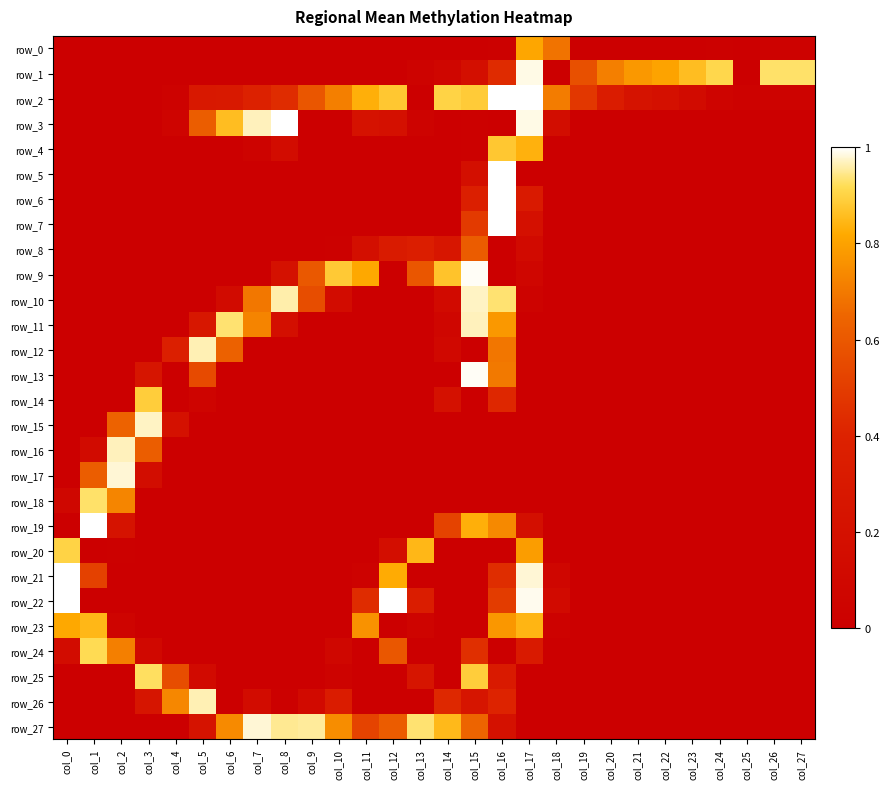

Reading left to right, extract all data points from this chart.

row_0: col_0=0.0	col_1=0.0	col_2=0.0	col_3=0.0	col_4=0.0	col_5=0.0	col_6=0.0	col_7=0.0	col_8=0.0	col_9=0.0	col_10=0.0	col_11=0.0	col_12=0.0	col_13=0.0	col_14=0.0	col_15=0.0	col_16=0.0	col_17=0.8	col_18=0.7	col_19=0.0	col_20=0.0	col_21=0.0	col_22=0.0	col_23=0.0	col_24=0.0	col_25=0.0	col_26=0.0	col_27=0.0
row_1: col_0=0.0	col_1=0.0	col_2=0.0	col_3=0.0	col_4=0.0	col_5=0.0	col_6=0.0	col_7=0.0	col_8=0.0	col_9=0.0	col_10=0.0	col_11=0.0	col_12=0.0	col_13=0.0	col_14=0.1	col_15=0.2	col_16=0.4	col_17=1.0	col_18=0.0	col_19=0.6	col_20=0.7	col_21=0.8	col_22=0.8	col_23=0.9	col_24=0.9	col_25=0.0	col_26=0.9	col_27=0.9
row_2: col_0=0.0	col_1=0.0	col_2=0.0	col_3=0.0	col_4=0.0	col_5=0.3	col_6=0.3	col_7=0.4	col_8=0.4	col_9=0.6	col_10=0.7	col_11=0.8	col_12=0.9	col_13=0.0	col_14=0.9	col_15=0.9	col_16=1.0	col_17=1.0	col_18=0.7	col_19=0.5	col_20=0.3	col_21=0.2	col_22=0.2	col_23=0.1	col_24=0.1	col_25=0.0	col_26=0.0	col_27=0.0
row_3: col_0=0.0	col_1=0.0	col_2=0.0	col_3=0.0	col_4=0.1	col_5=0.6	col_6=0.9	col_7=1.0	col_8=1.0	col_9=0.0	col_10=0.0	col_11=0.2	col_12=0.2	col_13=0.0	col_14=0.0	col_15=0.0	col_16=0.0	col_17=1.0	col_18=0.2	col_19=0.0	col_20=0.0	col_21=0.0	col_22=0.0	col_23=0.0	col_24=0.0	col_25=0.0	col_26=0.0	col_27=0.0
row_4: col_0=0.0	col_1=0.0	col_2=0.0	col_3=0.0	col_4=0.0	col_5=0.0	col_6=0.0	col_7=0.0	col_8=0.1	col_9=0.0	col_10=0.0	col_11=0.0	col_12=0.0	col_13=0.0	col_14=0.0	col_15=0.0	col_16=0.9	col_17=0.8	col_18=0.0	col_19=0.0	col_20=0.0	col_21=0.0	col_22=0.0	col_23=0.0	col_24=0.0	col_25=0.0	col_26=0.0	col_27=0.0
row_5: col_0=0.0	col_1=0.0	col_2=0.0	col_3=0.0	col_4=0.0	col_5=0.0	col_6=0.0	col_7=0.0	col_8=0.0	col_9=0.0	col_10=0.0	col_11=0.0	col_12=0.0	col_13=0.0	col_14=0.0	col_15=0.2	col_16=1.0	col_17=0.0	col_18=0.0	col_19=0.0	col_20=0.0	col_21=0.0	col_22=0.0	col_23=0.0	col_24=0.0	col_25=0.0	col_26=0.0	col_27=0.0
row_6: col_0=0.0	col_1=0.0	col_2=0.0	col_3=0.0	col_4=0.0	col_5=0.0	col_6=0.0	col_7=0.0	col_8=0.0	col_9=0.0	col_10=0.0	col_11=0.0	col_12=0.0	col_13=0.0	col_14=0.0	col_15=0.4	col_16=1.0	col_17=0.3	col_18=0.0	col_19=0.0	col_20=0.0	col_21=0.0	col_22=0.0	col_23=0.0	col_24=0.0	col_25=0.0	col_26=0.0	col_27=0.0
row_7: col_0=0.0	col_1=0.0	col_2=0.0	col_3=0.0	col_4=0.0	col_5=0.0	col_6=0.0	col_7=0.0	col_8=0.0	col_9=0.0	col_10=0.0	col_11=0.0	col_12=0.0	col_13=0.0	col_14=0.0	col_15=0.5	col_16=1.0	col_17=0.2	col_18=0.0	col_19=0.0	col_20=0.0	col_21=0.0	col_22=0.0	col_23=0.0	col_24=0.0	col_25=0.0	col_26=0.0	col_27=0.0
row_8: col_0=0.0	col_1=0.0	col_2=0.0	col_3=0.0	col_4=0.0	col_5=0.0	col_6=0.0	col_7=0.0	col_8=0.0	col_9=0.0	col_10=0.0	col_11=0.2	col_12=0.3	col_13=0.4	col_14=0.3	col_15=0.6	col_16=0.0	col_17=0.1	col_18=0.0	col_19=0.0	col_20=0.0	col_21=0.0	col_22=0.0	col_23=0.0	col_24=0.0	col_25=0.0	col_26=0.0	col_27=0.0
row_9: col_0=0.0	col_1=0.0	col_2=0.0	col_3=0.0	col_4=0.0	col_5=0.0	col_6=0.0	col_7=0.0	col_8=0.2	col_9=0.6	col_10=0.9	col_11=0.8	col_12=0.0	col_13=0.6	col_14=0.9	col_15=1.0	col_16=0.0	col_17=0.1	col_18=0.0	col_19=0.0	col_20=0.0	col_21=0.0	col_22=0.0	col_23=0.0	col_24=0.0	col_25=0.0	col_26=0.0	col_27=0.0
row_10: col_0=0.0	col_1=0.0	col_2=0.0	col_3=0.0	col_4=0.0	col_5=0.0	col_6=0.1	col_7=0.7	col_8=1.0	col_9=0.6	col_10=0.1	col_11=0.0	col_12=0.0	col_13=0.0	col_14=0.1	col_15=1.0	col_16=0.9	col_17=0.0	col_18=0.0	col_19=0.0	col_20=0.0	col_21=0.0	col_22=0.0	col_23=0.0	col_24=0.0	col_25=0.0	col_26=0.0	col_27=0.0
row_11: col_0=0.0	col_1=0.0	col_2=0.0	col_3=0.0	col_4=0.0	col_5=0.3	col_6=0.9	col_7=0.7	col_8=0.2	col_9=0.0	col_10=0.0	col_11=0.0	col_12=0.0	col_13=0.0	col_14=0.1	col_15=1.0	col_16=0.8	col_17=0.0	col_18=0.0	col_19=0.0	col_20=0.0	col_21=0.0	col_22=0.0	col_23=0.0	col_24=0.0	col_25=0.0	col_26=0.0	col_27=0.0
row_12: col_0=0.0	col_1=0.0	col_2=0.0	col_3=0.0	col_4=0.4	col_5=1.0	col_6=0.6	col_7=0.0	col_8=0.0	col_9=0.0	col_10=0.0	col_11=0.0	col_12=0.0	col_13=0.0	col_14=0.1	col_15=0.0	col_16=0.7	col_17=0.0	col_18=0.0	col_19=0.0	col_20=0.0	col_21=0.0	col_22=0.0	col_23=0.0	col_24=0.0	col_25=0.0	col_26=0.0	col_27=0.0
row_13: col_0=0.0	col_1=0.0	col_2=0.0	col_3=0.3	col_4=0.0	col_5=0.5	col_6=0.0	col_7=0.0	col_8=0.0	col_9=0.0	col_10=0.0	col_11=0.0	col_12=0.0	col_13=0.0	col_14=0.0	col_15=1.0	col_16=0.7	col_17=0.0	col_18=0.0	col_19=0.0	col_20=0.0	col_21=0.0	col_22=0.0	col_23=0.0	col_24=0.0	col_25=0.0	col_26=0.0	col_27=0.0
row_14: col_0=0.0	col_1=0.0	col_2=0.0	col_3=0.9	col_4=0.0	col_5=0.1	col_6=0.0	col_7=0.0	col_8=0.0	col_9=0.0	col_10=0.0	col_11=0.0	col_12=0.0	col_13=0.0	col_14=0.2	col_15=0.0	col_16=0.4	col_17=0.0	col_18=0.0	col_19=0.0	col_20=0.0	col_21=0.0	col_22=0.0	col_23=0.0	col_24=0.0	col_25=0.0	col_26=0.0	col_27=0.0
row_15: col_0=0.0	col_1=0.0	col_2=0.6	col_3=1.0	col_4=0.2	col_5=0.0	col_6=0.0	col_7=0.0	col_8=0.0	col_9=0.0	col_10=0.0	col_11=0.0	col_12=0.0	col_13=0.0	col_14=0.0	col_15=0.0	col_16=0.0	col_17=0.0	col_18=0.0	col_19=0.0	col_20=0.0	col_21=0.0	col_22=0.0	col_23=0.0	col_24=0.0	col_25=0.0	col_26=0.0	col_27=0.0
row_16: col_0=0.0	col_1=0.1	col_2=1.0	col_3=0.6	col_4=0.0	col_5=0.0	col_6=0.0	col_7=0.0	col_8=0.0	col_9=0.0	col_10=0.0	col_11=0.0	col_12=0.0	col_13=0.0	col_14=0.0	col_15=0.0	col_16=0.0	col_17=0.0	col_18=0.0	col_19=0.0	col_20=0.0	col_21=0.0	col_22=0.0	col_23=0.0	col_24=0.0	col_25=0.0	col_26=0.0	col_27=0.0
row_17: col_0=0.0	col_1=0.6	col_2=1.0	col_3=0.2	col_4=0.0	col_5=0.0	col_6=0.0	col_7=0.0	col_8=0.0	col_9=0.0	col_10=0.0	col_11=0.0	col_12=0.0	col_13=0.0	col_14=0.0	col_15=0.0	col_16=0.0	col_17=0.0	col_18=0.0	col_19=0.0	col_20=0.0	col_21=0.0	col_22=0.0	col_23=0.0	col_24=0.0	col_25=0.0	col_26=0.0	col_27=0.0
row_18: col_0=0.1	col_1=0.9	col_2=0.7	col_3=0.0	col_4=0.0	col_5=0.0	col_6=0.0	col_7=0.0	col_8=0.0	col_9=0.0	col_10=0.0	col_11=0.0	col_12=0.0	col_13=0.0	col_14=0.0	col_15=0.0	col_16=0.0	col_17=0.0	col_18=0.0	col_19=0.0	col_20=0.0	col_21=0.0	col_22=0.0	col_23=0.0	col_24=0.0	col_25=0.0	col_26=0.0	col_27=0.0
row_19: col_0=0.0	col_1=1.0	col_2=0.2	col_3=0.0	col_4=0.0	col_5=0.0	col_6=0.0	col_7=0.0	col_8=0.0	col_9=0.0	col_10=0.0	col_11=0.0	col_12=0.0	col_13=0.0	col_14=0.5	col_15=0.8	col_16=0.7	col_17=0.2	col_18=0.0	col_19=0.0	col_20=0.0	col_21=0.0	col_22=0.0	col_23=0.0	col_24=0.0	col_25=0.0	col_26=0.0	col_27=0.0
row_20: col_0=0.9	col_1=0.0	col_2=0.0	col_3=0.0	col_4=0.0	col_5=0.0	col_6=0.0	col_7=0.0	col_8=0.0	col_9=0.0	col_10=0.0	col_11=0.0	col_12=0.2	col_13=0.8	col_14=0.0	col_15=0.0	col_16=0.0	col_17=0.8	col_18=0.0	col_19=0.0	col_20=0.0	col_21=0.0	col_22=0.0	col_23=0.0	col_24=0.0	col_25=0.0	col_26=0.0	col_27=0.0
row_21: col_0=1.0	col_1=0.5	col_2=0.0	col_3=0.0	col_4=0.0	col_5=0.0	col_6=0.0	col_7=0.0	col_8=0.0	col_9=0.0	col_10=0.0	col_11=0.0	col_12=0.8	col_13=0.0	col_14=0.0	col_15=0.0	col_16=0.4	col_17=1.0	col_18=0.1	col_19=0.0	col_20=0.0	col_21=0.0	col_22=0.0	col_23=0.0	col_24=0.0	col_25=0.0	col_26=0.0	col_27=0.0
row_22: col_0=1.0	col_1=0.0	col_2=0.0	col_3=0.0	col_4=0.0	col_5=0.0	col_6=0.0	col_7=0.0	col_8=0.0	col_9=0.0	col_10=0.0	col_11=0.4	col_12=1.0	col_13=0.3	col_14=0.0	col_15=0.0	col_16=0.5	col_17=1.0	col_18=0.1	col_19=0.0	col_20=0.0	col_21=0.0	col_22=0.0	col_23=0.0	col_24=0.0	col_25=0.0	col_26=0.0	col_27=0.0
row_23: col_0=0.8	col_1=0.8	col_2=0.1	col_3=0.0	col_4=0.0	col_5=0.0	col_6=0.0	col_7=0.0	col_8=0.0	col_9=0.0	col_10=0.0	col_11=0.8	col_12=0.0	col_13=0.1	col_14=0.0	col_15=0.0	col_16=0.8	col_17=0.8	col_18=0.0	col_19=0.0	col_20=0.0	col_21=0.0	col_22=0.0	col_23=0.0	col_24=0.0	col_25=0.0	col_26=0.0	col_27=0.0
row_24: col_0=0.2	col_1=0.9	col_2=0.7	col_3=0.1	col_4=0.0	col_5=0.0	col_6=0.0	col_7=0.0	col_8=0.0	col_9=0.0	col_10=0.1	col_11=0.0	col_12=0.6	col_13=0.0	col_14=0.0	col_15=0.5	col_16=0.0	col_17=0.3	col_18=0.0	col_19=0.0	col_20=0.0	col_21=0.0	col_22=0.0	col_23=0.0	col_24=0.0	col_25=0.0	col_26=0.0	col_27=0.0
row_25: col_0=0.0	col_1=0.0	col_2=0.0	col_3=0.9	col_4=0.6	col_5=0.1	col_6=0.0	col_7=0.0	col_8=0.0	col_9=0.0	col_10=0.0	col_11=0.0	col_12=0.0	col_13=0.3	col_14=0.0	col_15=0.9	col_16=0.3	col_17=0.0	col_18=0.0	col_19=0.0	col_20=0.0	col_21=0.0	col_22=0.0	col_23=0.0	col_24=0.0	col_25=0.0	col_26=0.0	col_27=0.0
row_26: col_0=0.0	col_1=0.0	col_2=0.0	col_3=0.3	col_4=0.7	col_5=1.0	col_6=0.0	col_7=0.2	col_8=0.0	col_9=0.1	col_10=0.3	col_11=0.0	col_12=0.0	col_13=0.0	col_14=0.4	col_15=0.3	col_16=0.4	col_17=0.0	col_18=0.0	col_19=0.0	col_20=0.0	col_21=0.0	col_22=0.0	col_23=0.0	col_24=0.0	col_25=0.0	col_26=0.0	col_27=0.0
row_27: col_0=0.0	col_1=0.0	col_2=0.0	col_3=0.0	col_4=0.0	col_5=0.2	col_6=0.7	col_7=1.0	col_8=0.9	col_9=1.0	col_10=0.7	col_11=0.5	col_12=0.6	col_13=0.9	col_14=0.9	col_15=0.6	col_16=0.2	col_17=0.0	col_18=0.0	col_19=0.0	col_20=0.0	col_21=0.0	col_22=0.0	col_23=0.0	col_24=0.0	col_25=0.0	col_26=0.0	col_27=0.0